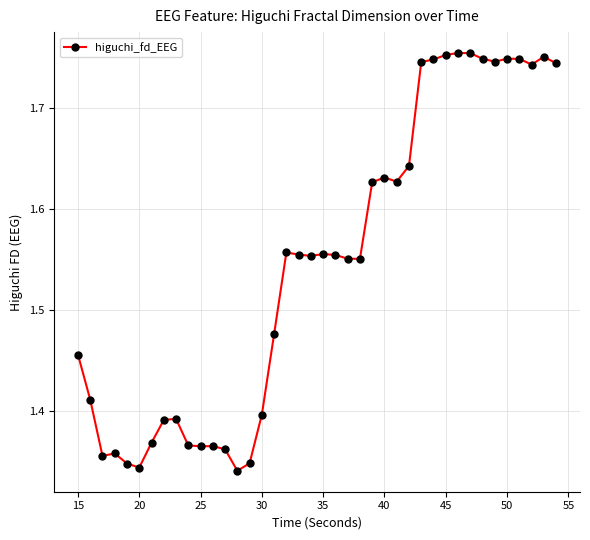

Does the chart display data point markers on the line(s)?

Yes